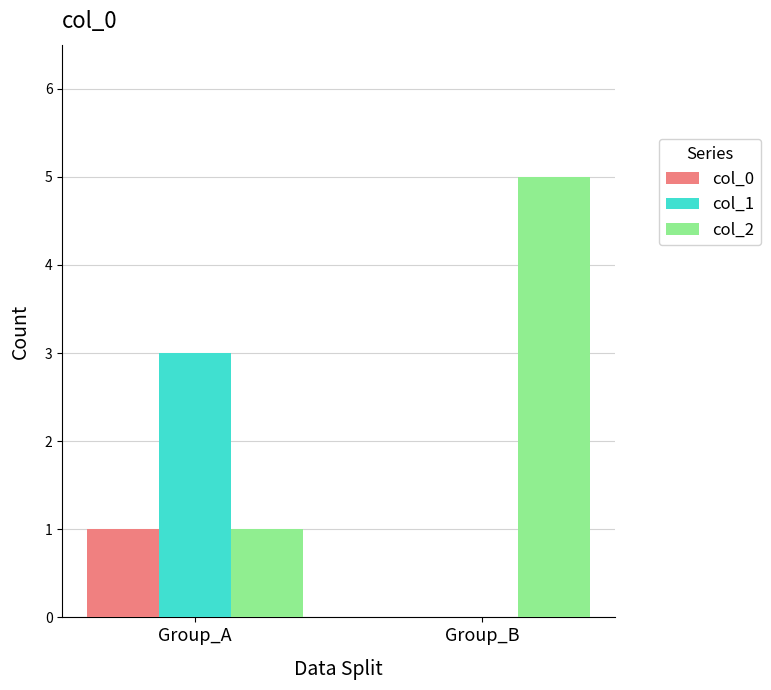

Which category has the highest value across all series?

Group_B